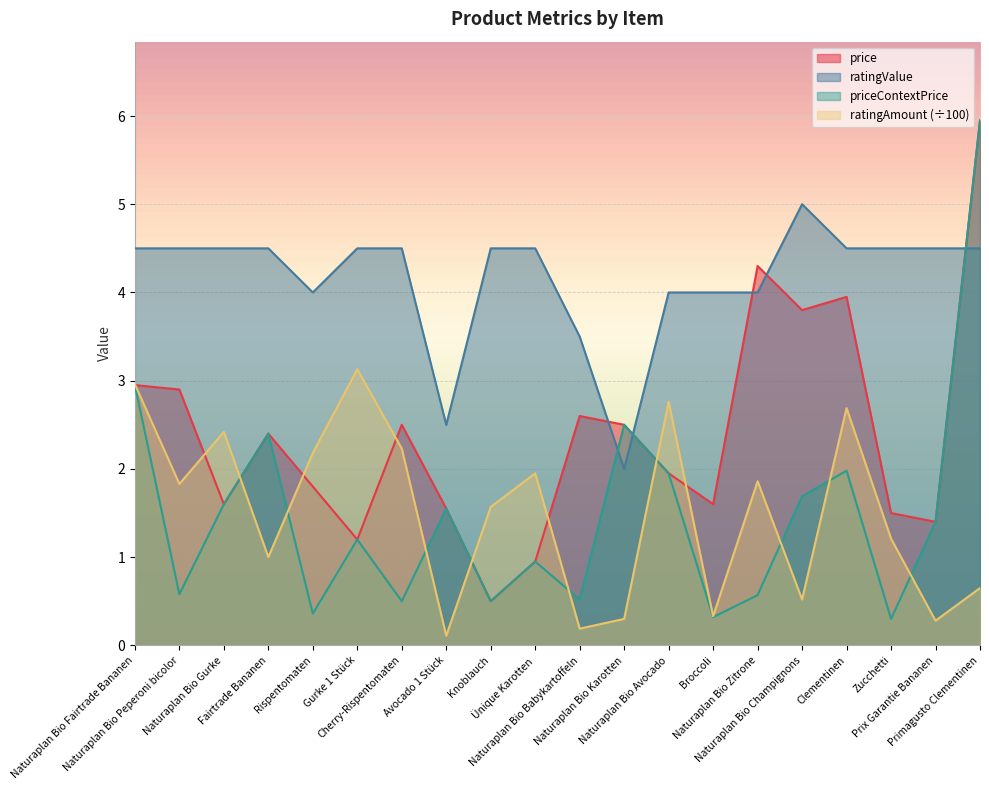

Is the value of ratingValue at Ünique Karotten greater than the value of priceContextPrice at Avocado 1 Stück?

Yes